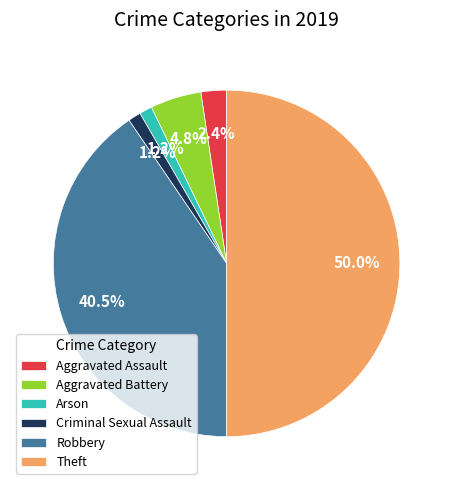

Count the number of slices in the pie.

6